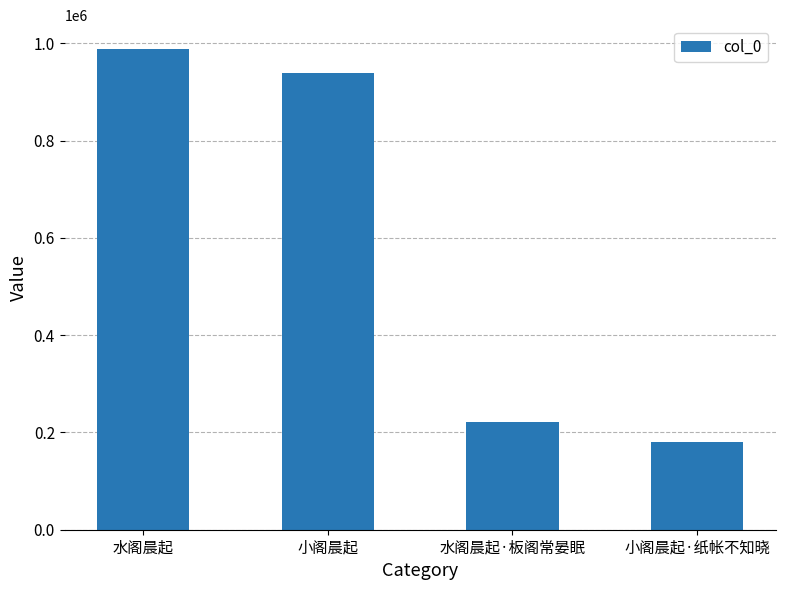

What position from the left is 小阁晨起·纸帐不知晓?

4